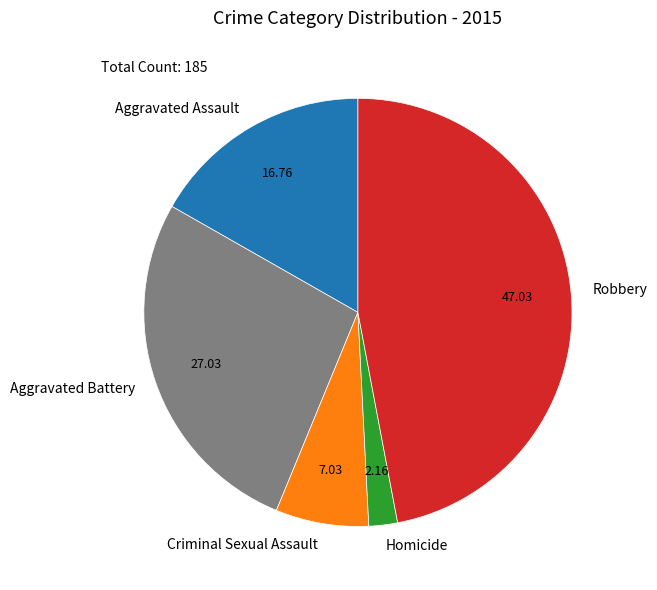

Count the number of slices in the pie.

5